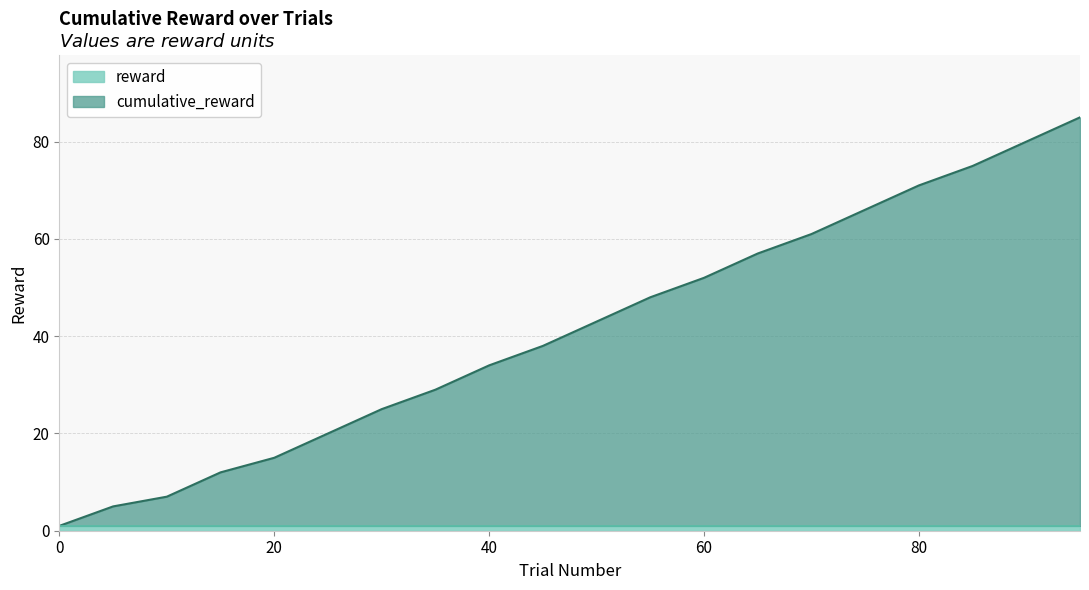

How many data points does each series have?

20